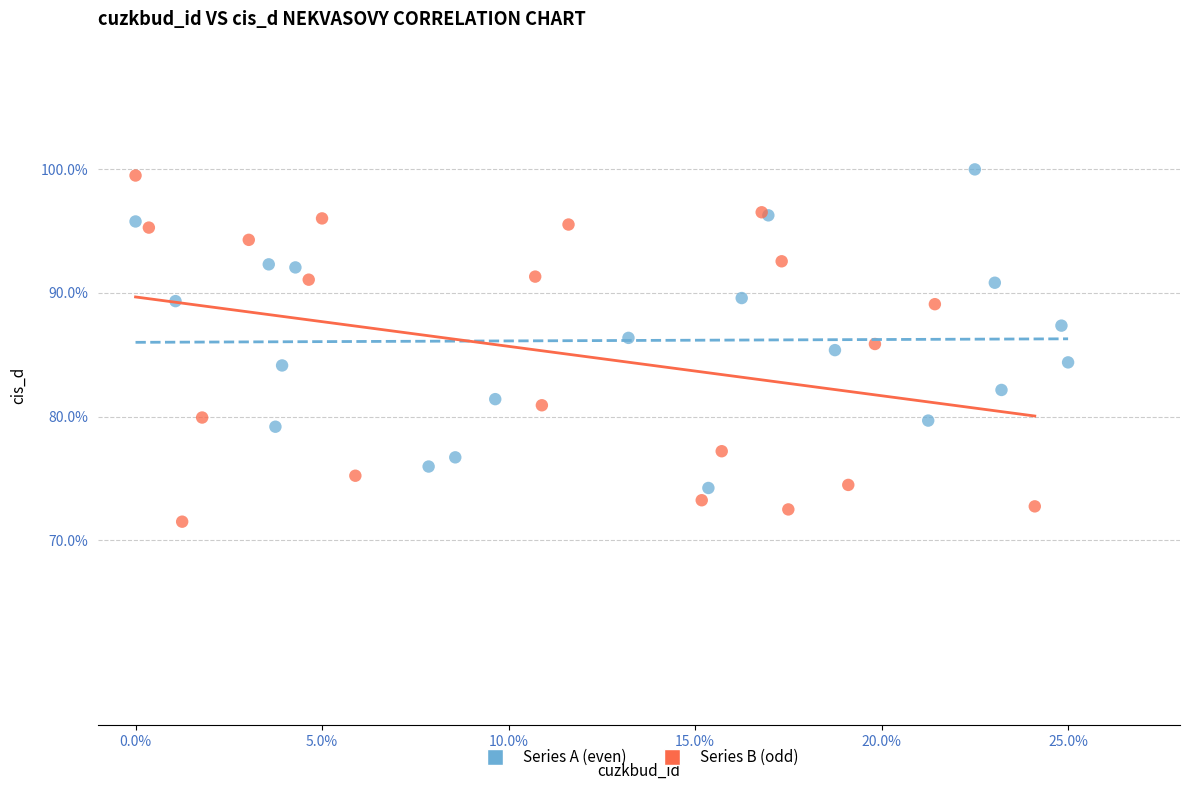

Which series has the largest Y range (max minus min)?

Series B (odd)